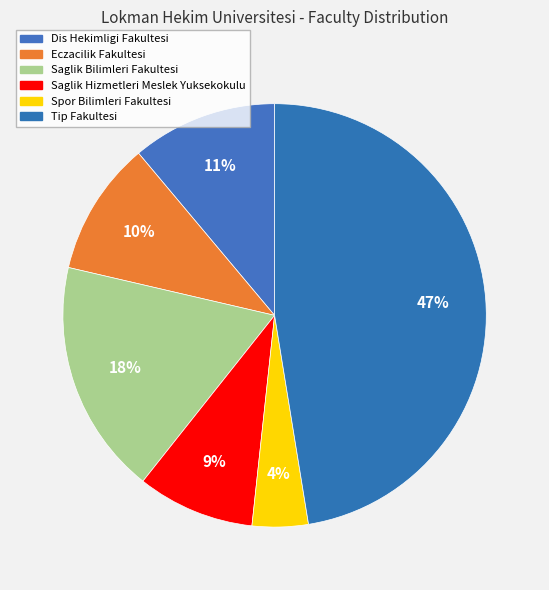

The Saglik Hizmetleri Meslek Yuksekokulu slice represents 9% of the pie. True or false?

True